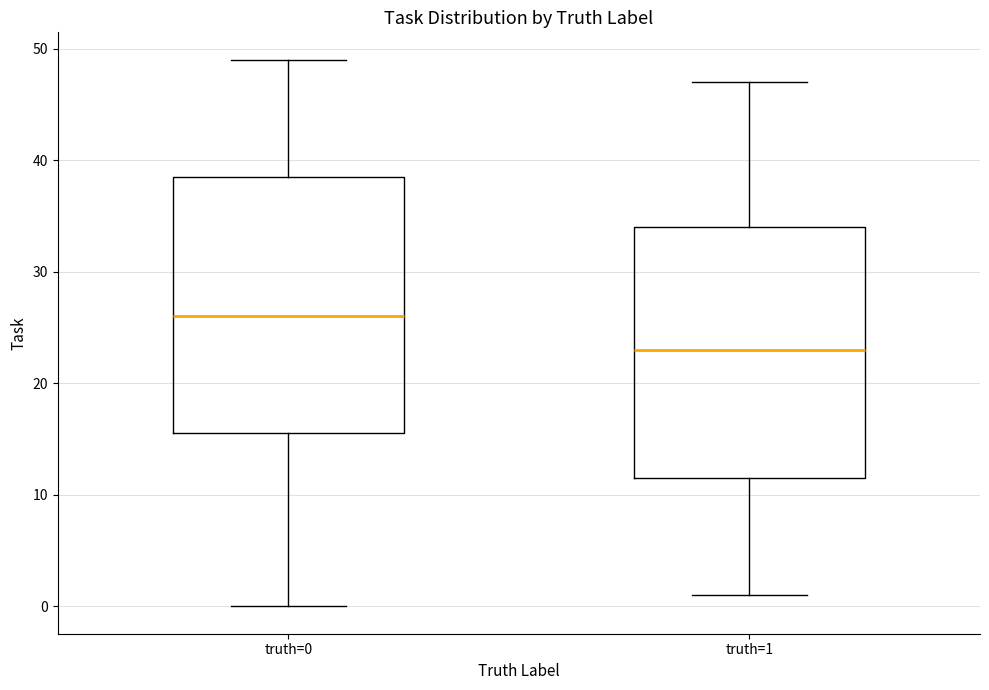

Reading left to right, transcribe this box plot: for each box, give where its median line is, the range the box spans, and where its two whiskers end, as read against the y-axis. The values are not printed on the chart, so give them approximately, as read against the axis.

truth=0: median 26, box 16 to 39, whiskers 0 to 49
truth=1: median 23, box 12 to 34, whiskers 1 to 47